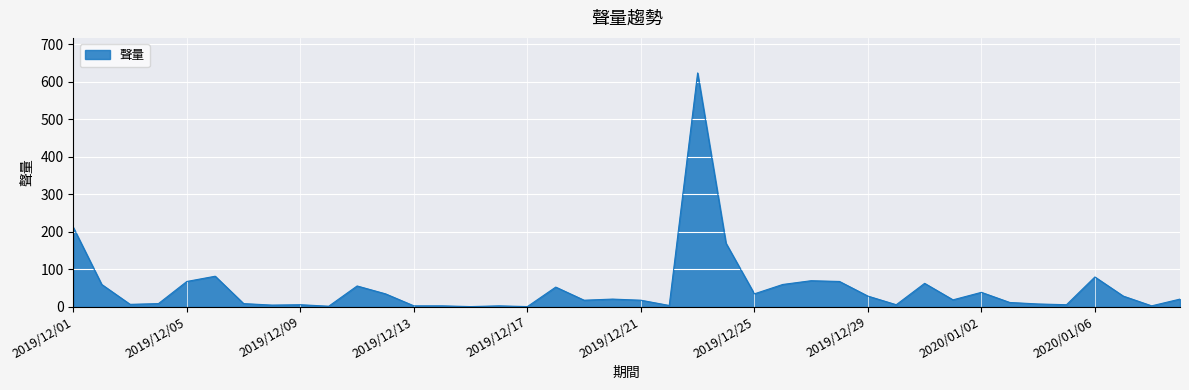

What is the greatest value displayed?

623